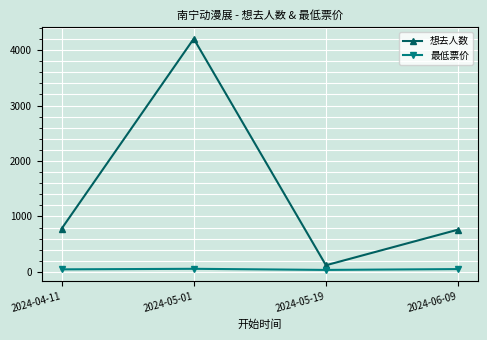

Rank the series at 2024-04-11 from lowest to highest value.

最低票价, 想去人数